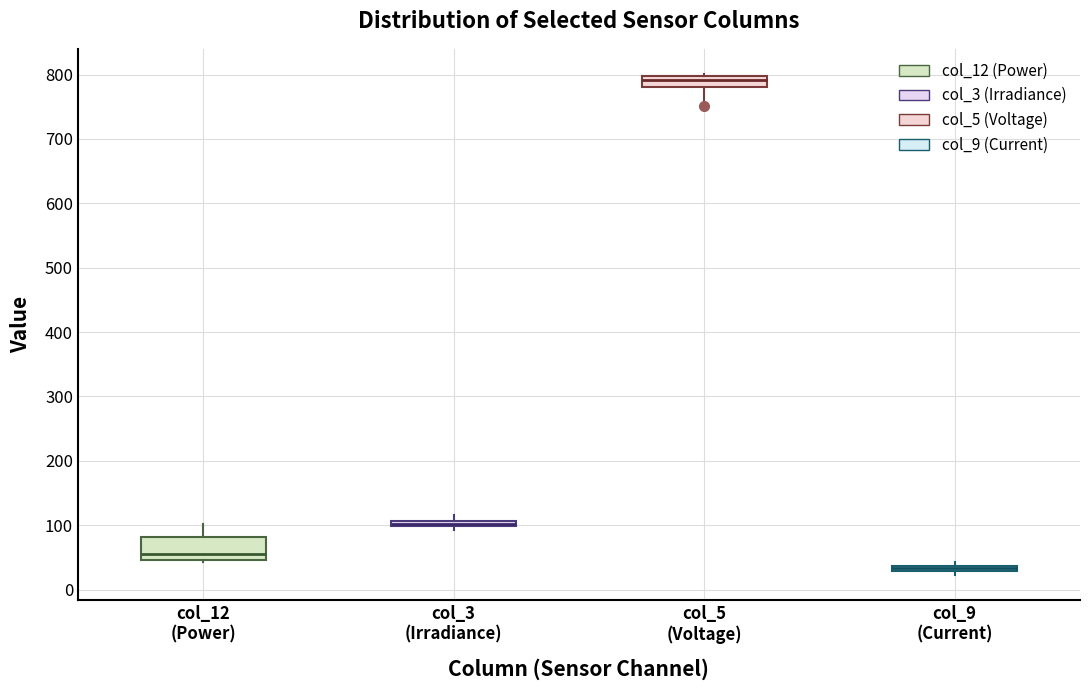

Which box is the tallest, from its lower edge to its upper edge?

col_12 (Power)